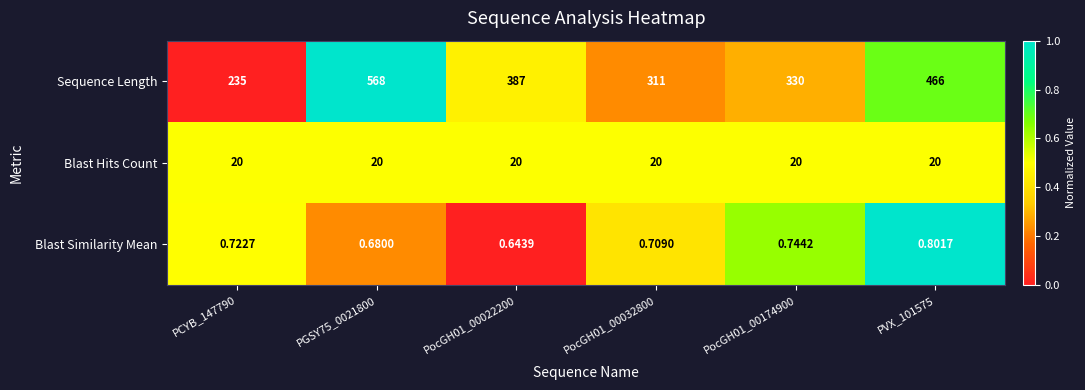

What is the total value across all series at PCYB_147790?

255.7